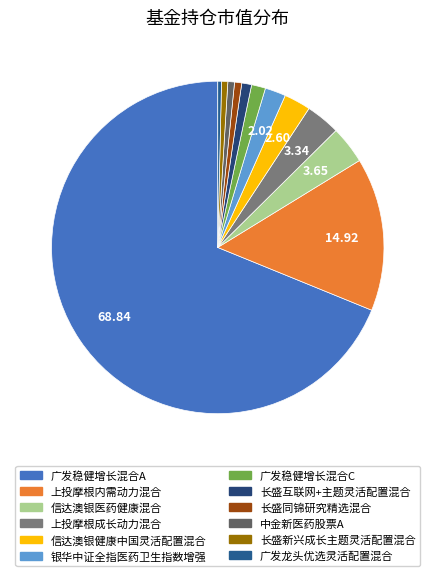

Count the number of slices in the pie.

12